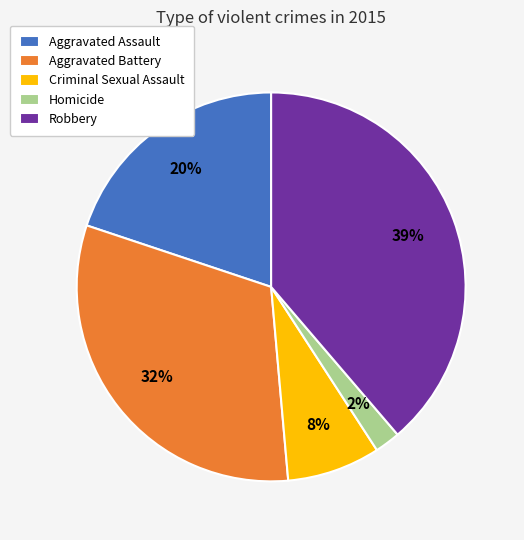

What is the largest slice in the pie chart?

Robbery